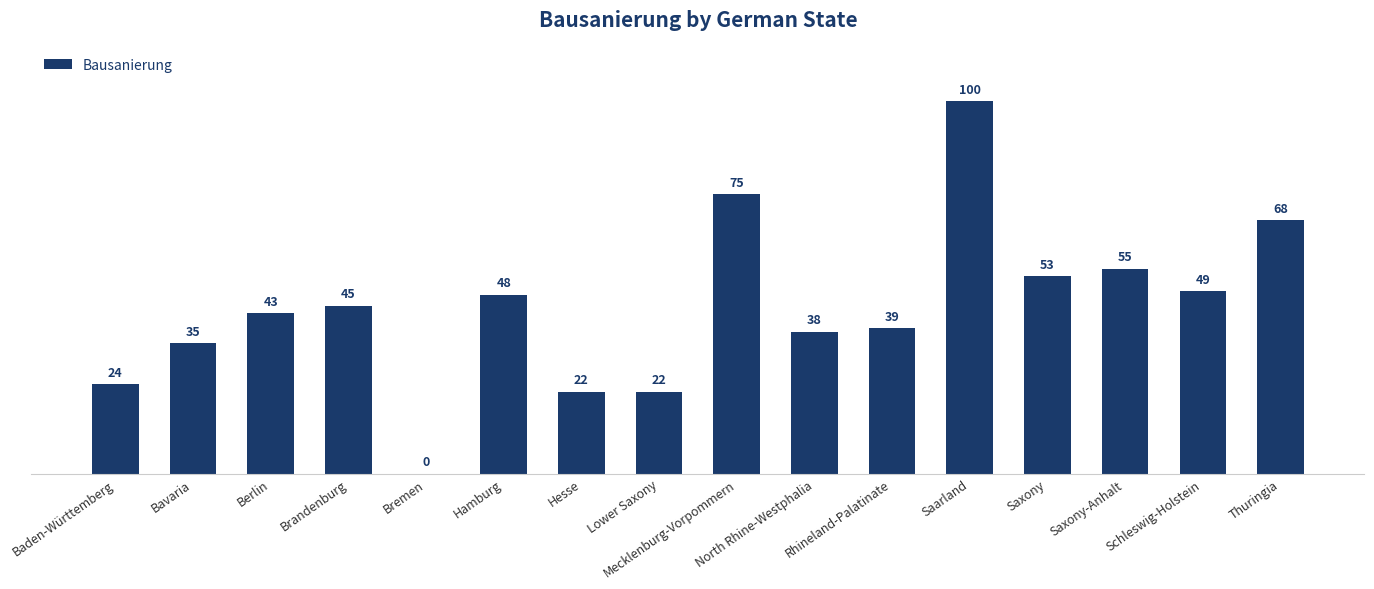

Are the bars horizontal?

No